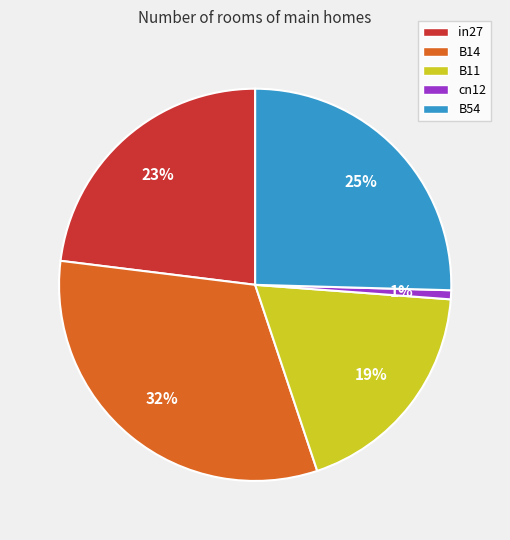

To the nearest percent, what is the difference between the largest and smallest slice percentages?

31%